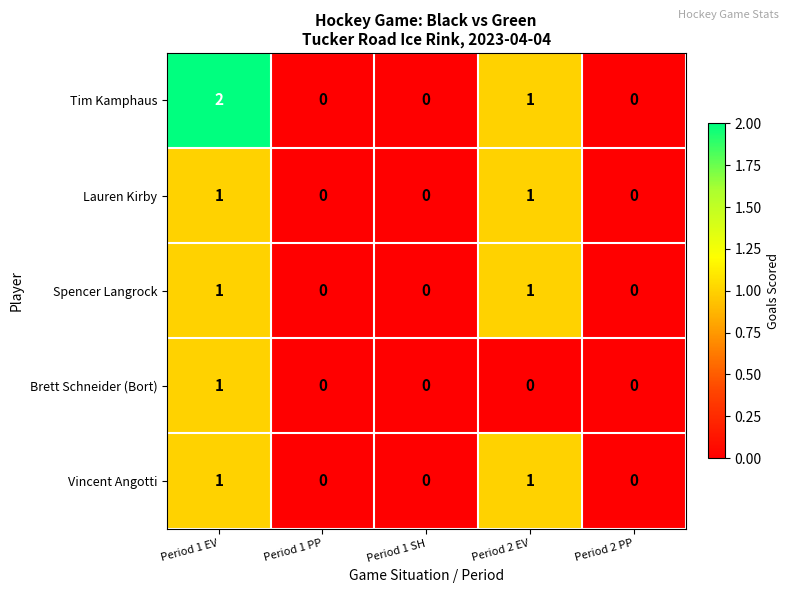

Which category has the highest value across all series?

Period 1 EV